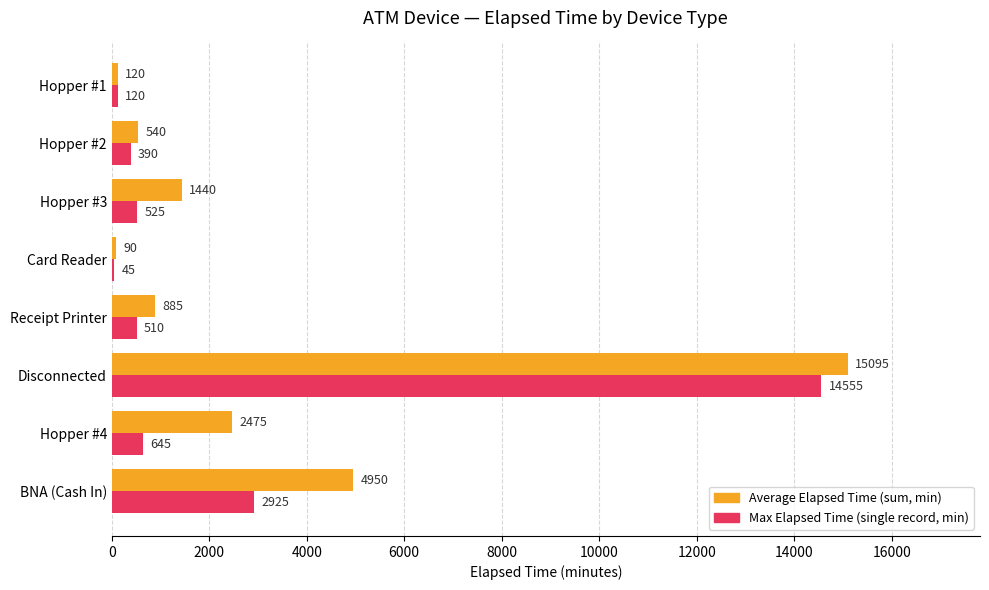

At which category is the sum across all series the highest?

Disconnected